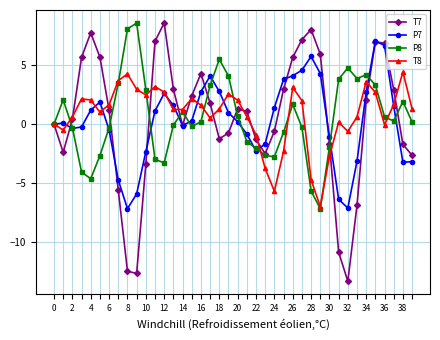

True or false: T7 has more than 2 interior local peaks.

True